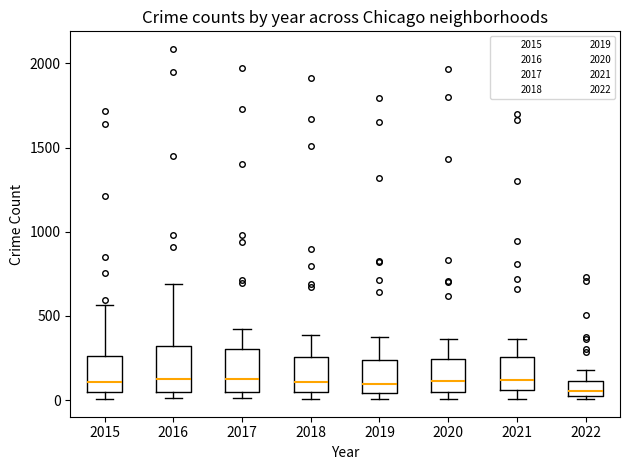

Reading left to right, transcribe this box plot: for each box, give where its median line is, the range the box spans, and where its two whiskers end, as read against the y-axis. The values are not printed on the chart, so give them approximately, as read against the axis.

2015: median 100, box 50 to 250, whiskers 0 to 550
2016: median 150, box 50 to 300, whiskers 0 to 700
2017: median 100, box 50 to 300, whiskers 0 to 400
2018: median 100, box 50 to 250, whiskers 0 to 400
2019: median 100, box 50 to 250, whiskers 0 to 400
2020: median 100, box 50 to 250, whiskers 0 to 350
2021: median 100, box 50 to 250, whiskers 0 to 350
2022: median 50, box 0 to 100, whiskers 0 (just below the box's lower edge) to 200